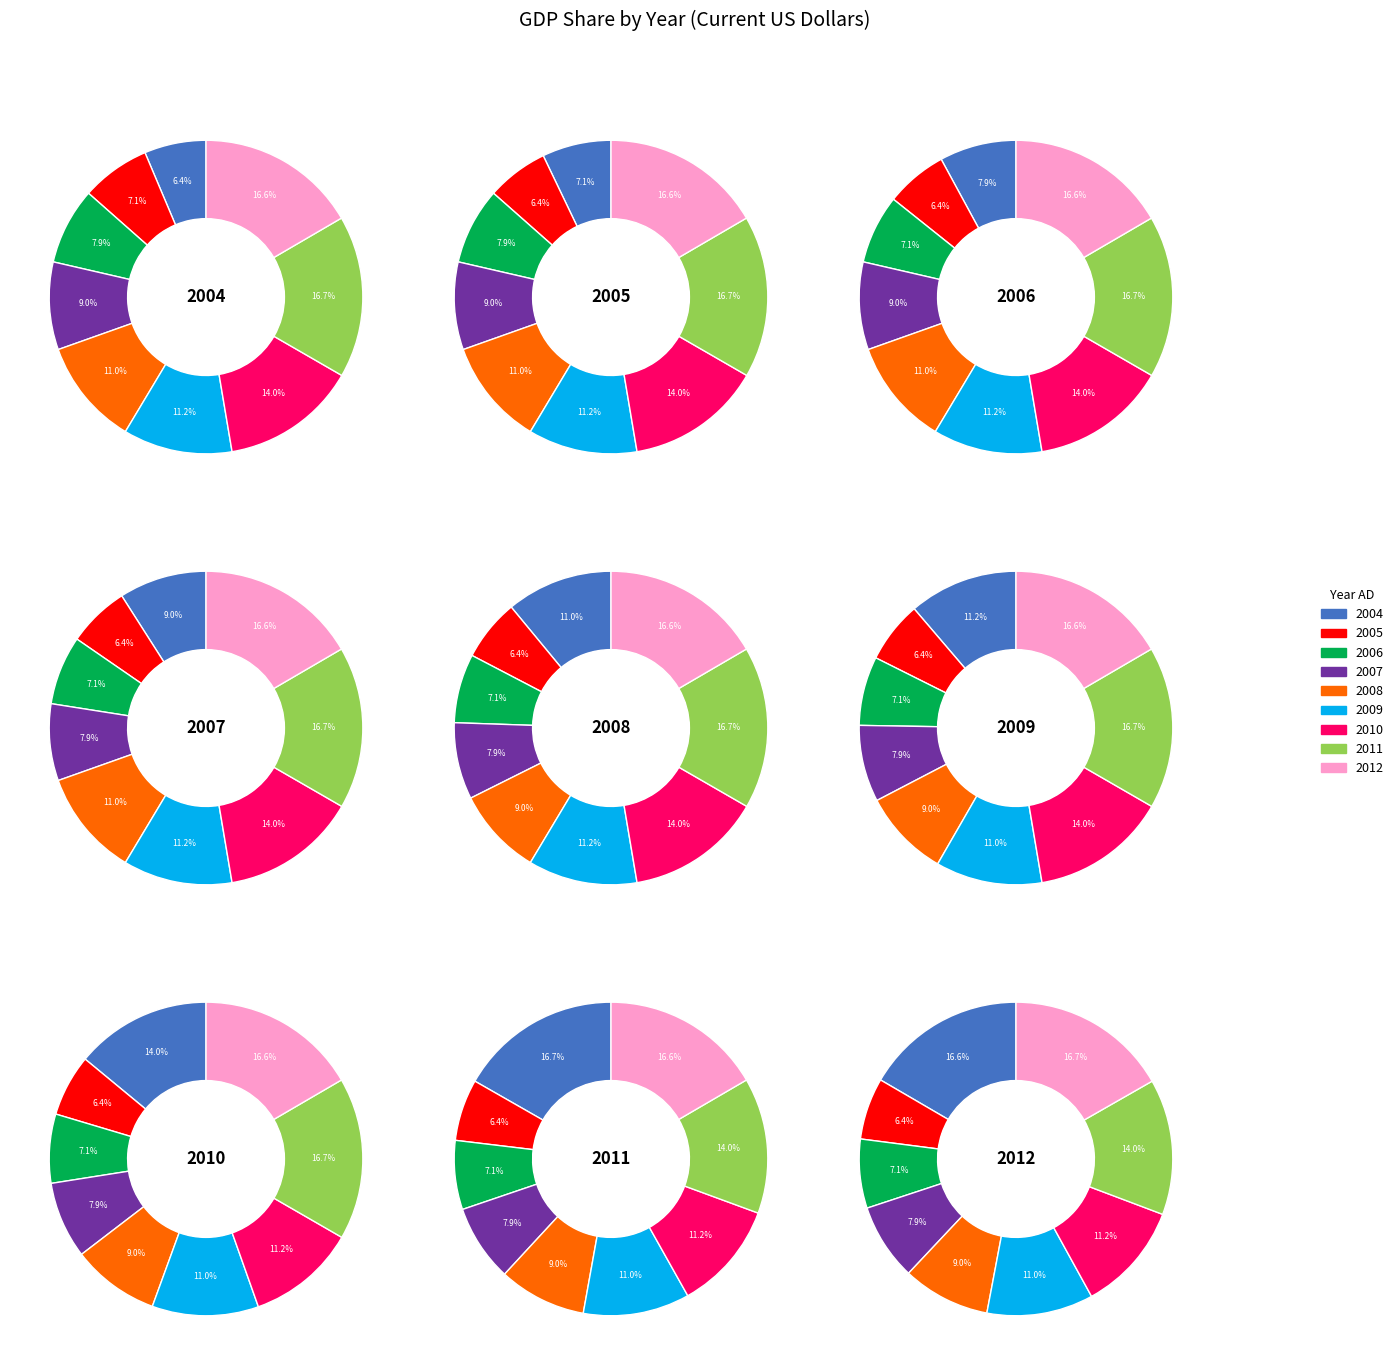

How much of the chart is everything except 2008?

89.0%